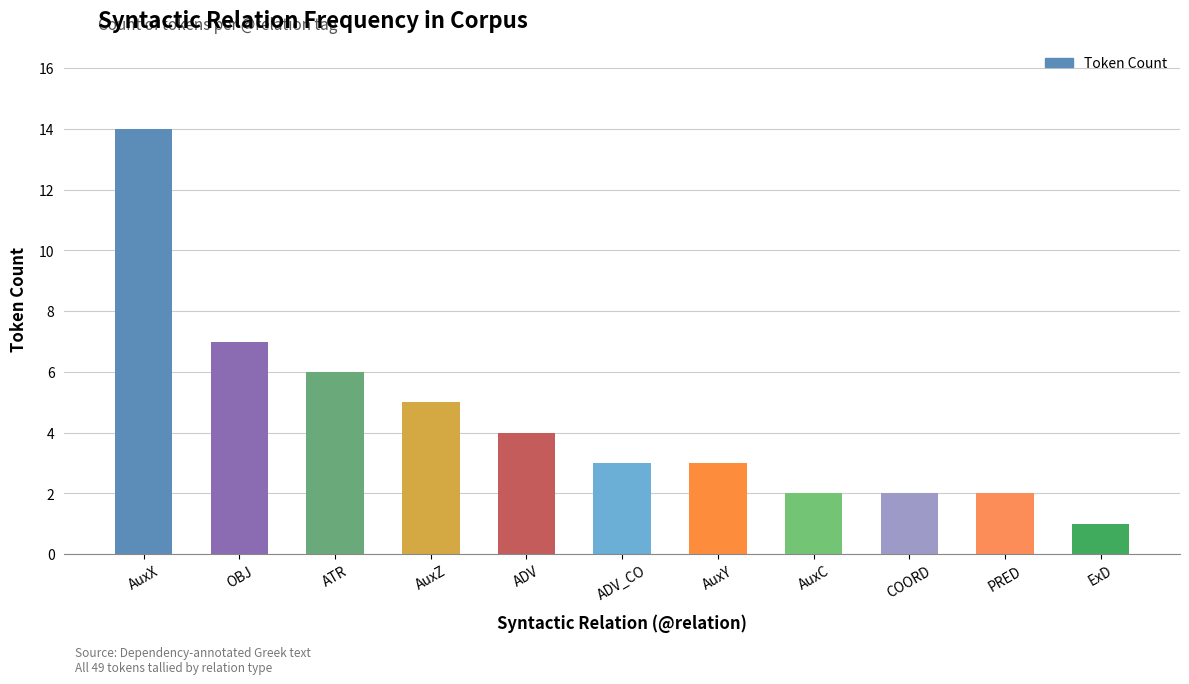

True or false: the data shows 5 at ADV_CO.

False